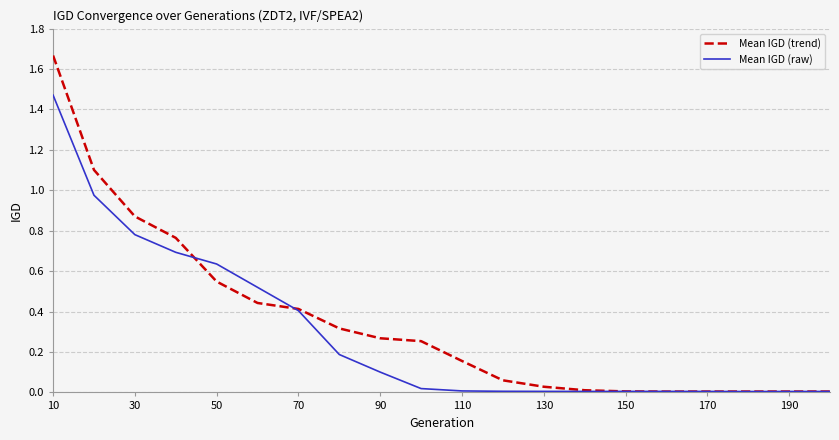

How many series are shown in this chart?

2